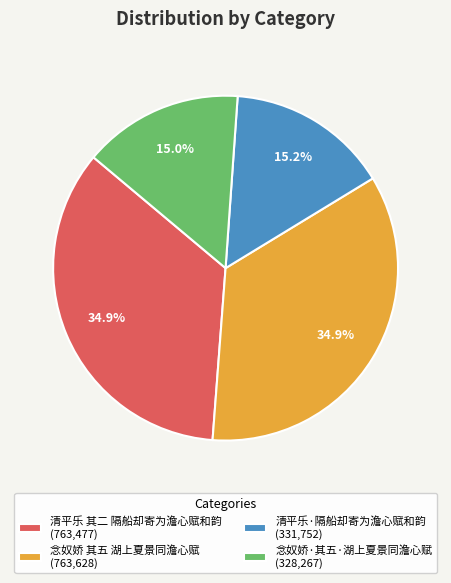

What percentage is NOT represented by 清平乐·隔船却寄为澹心赋和韵 (331,752)?

84.8%